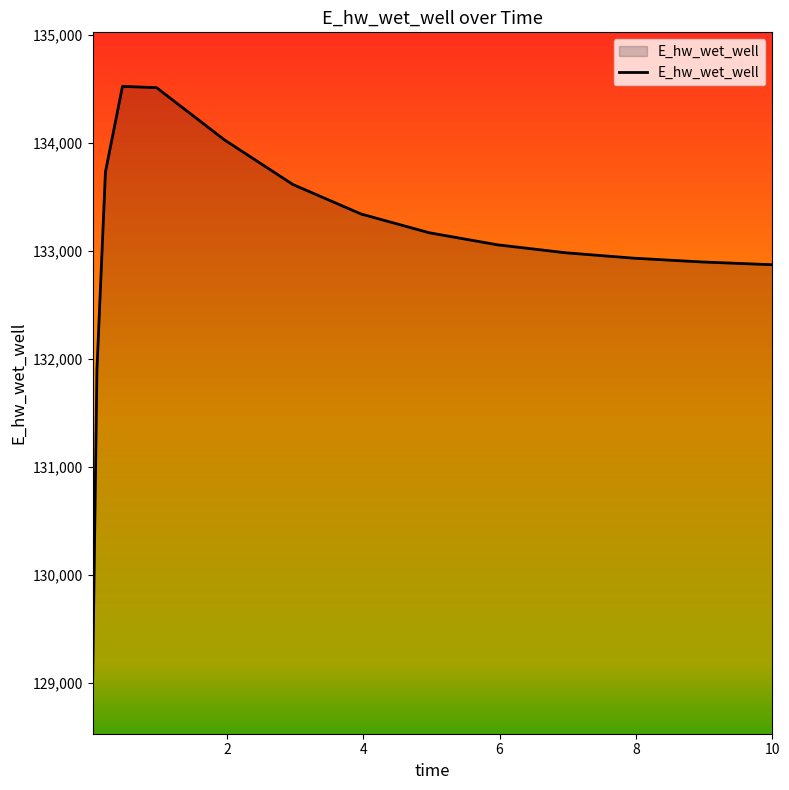

Does the chart display data point markers on the line(s)?

No